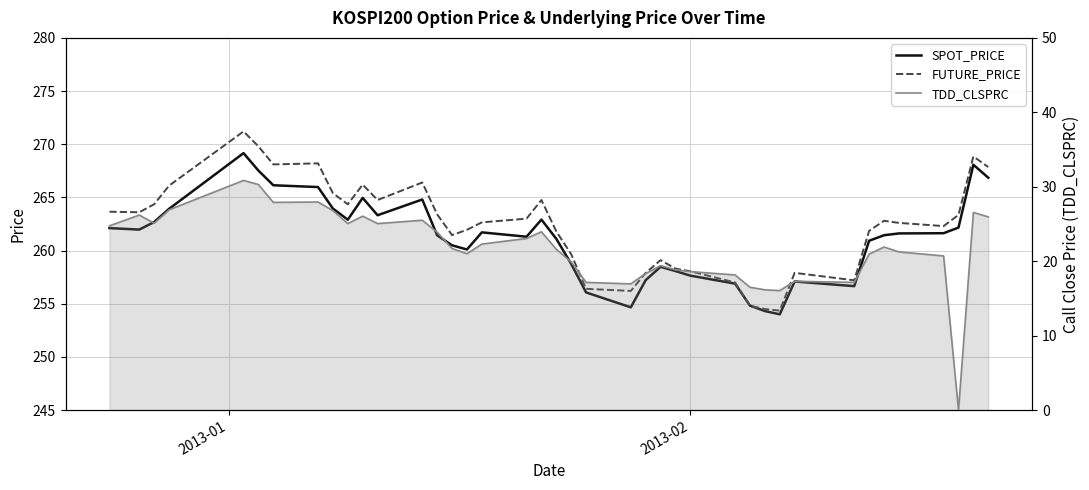

Which series has the widest spread of values?

TDD_CLSPRC